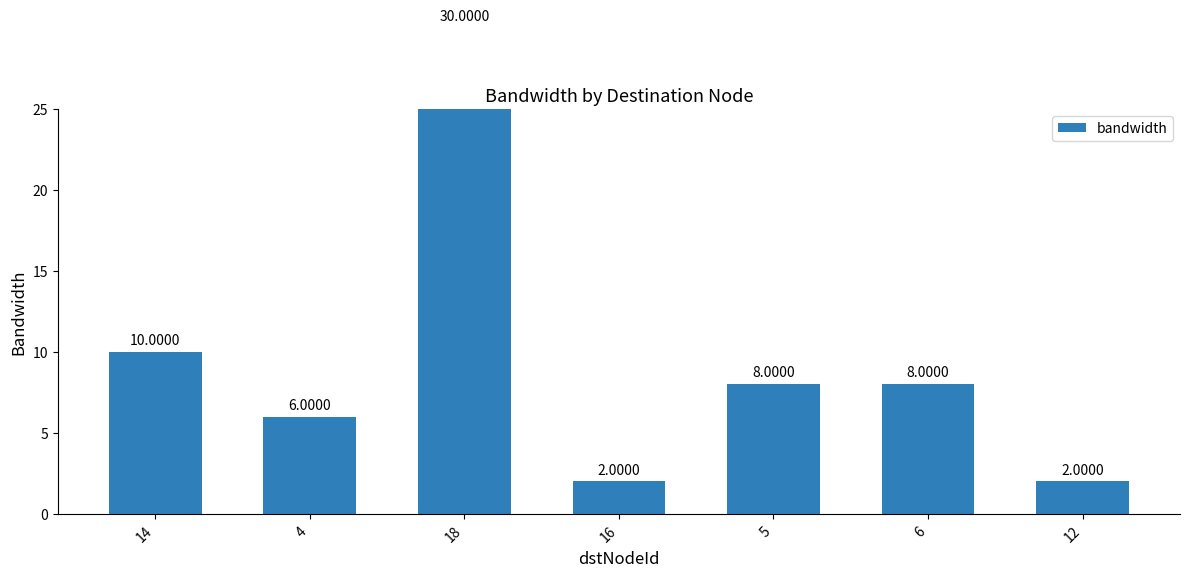

Rank the categories by value from lowest to highest.

16, 12, 4, 5, 6, 14, 18